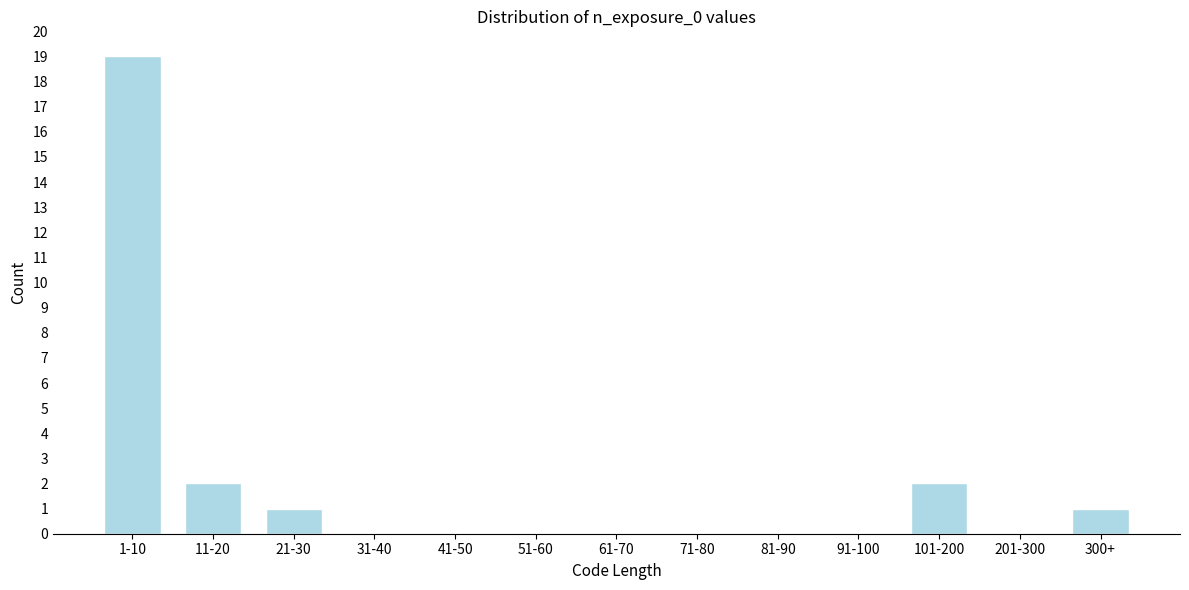

Reading right to left, transcribe all the data shown in this chart.

300+=1	201-300=0	101-200=2	91-100=0	81-90=0	71-80=0	61-70=0	51-60=0	41-50=0	31-40=0	21-30=1	11-20=2	1-10=19